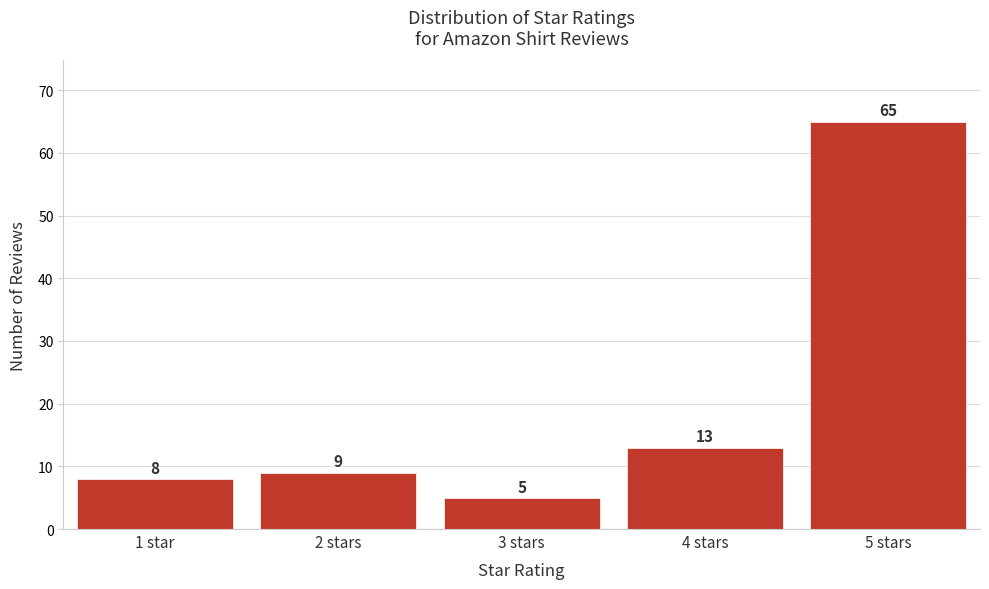

Reading right to left, transcribe all the data shown in this chart.

5 stars=65	4 stars=13	3 stars=5	2 stars=9	1 star=8